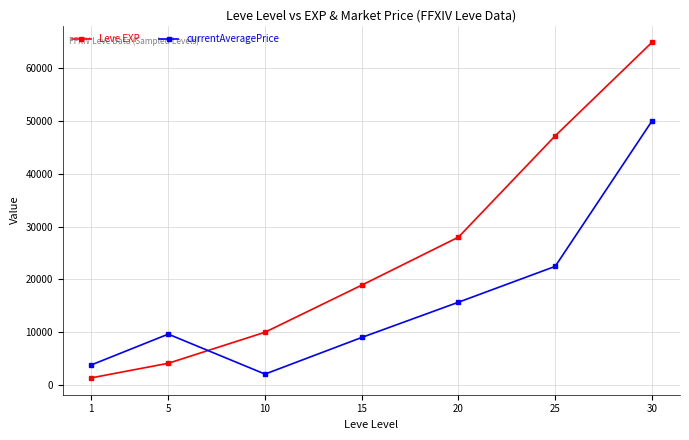

At which category is the sum across all series the highest?

30